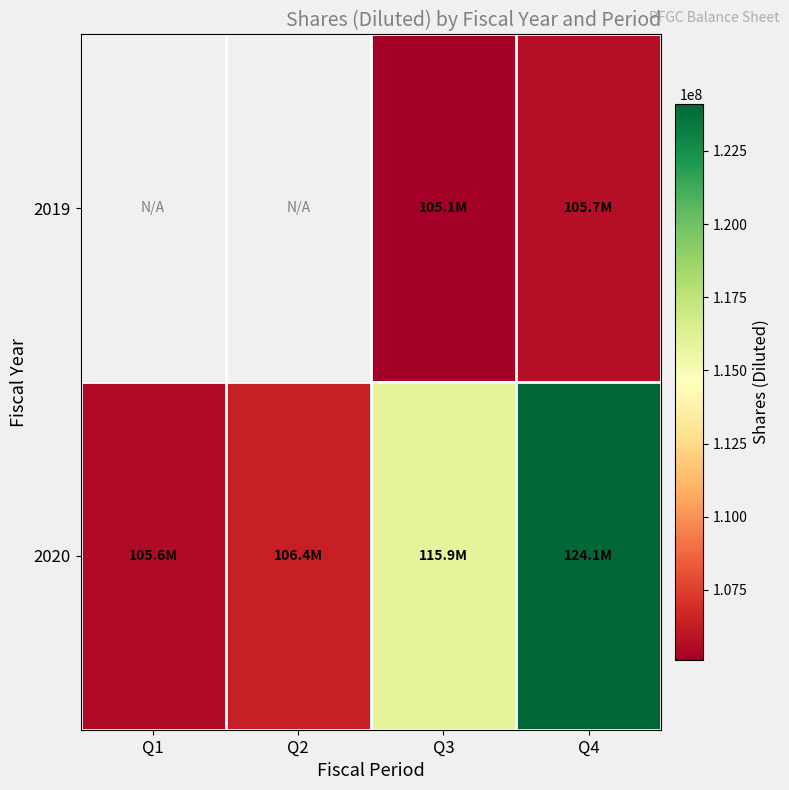

Is the value of 2019 at Q2 greater than the value of 2020 at Q1?

No